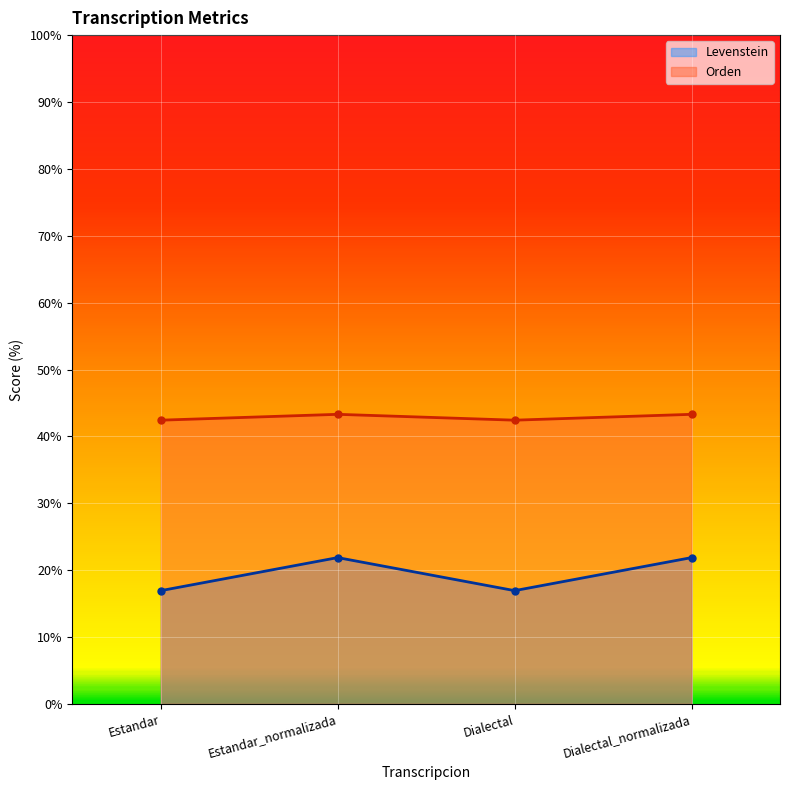

How many data points does each series have?

4